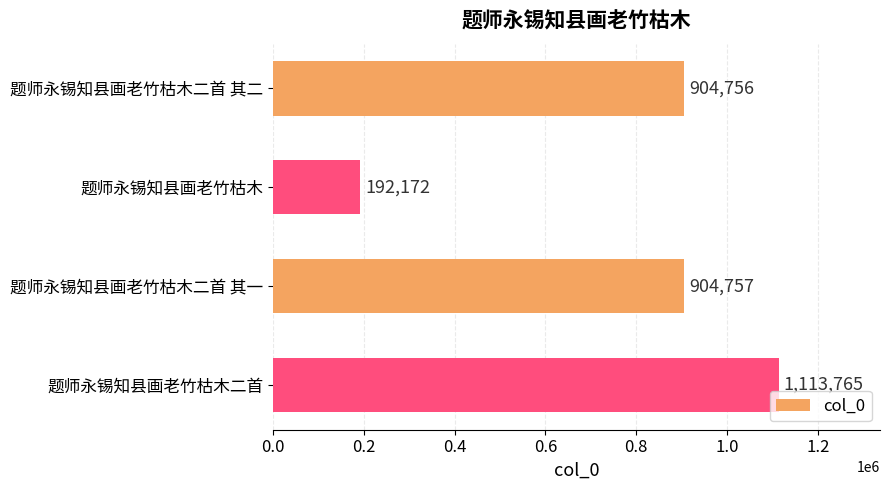

What is the difference between the second highest and minimum values?

712585